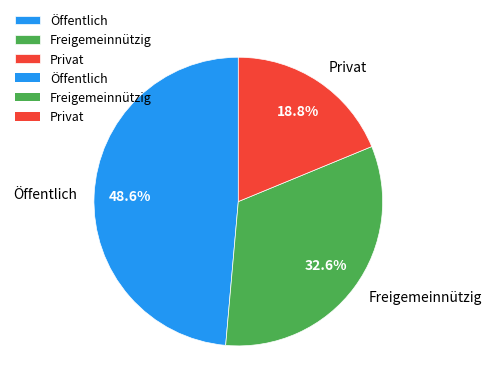

Rank the categories by value from highest to lowest.

Öffentlich, Freigemeinnützig, Privat